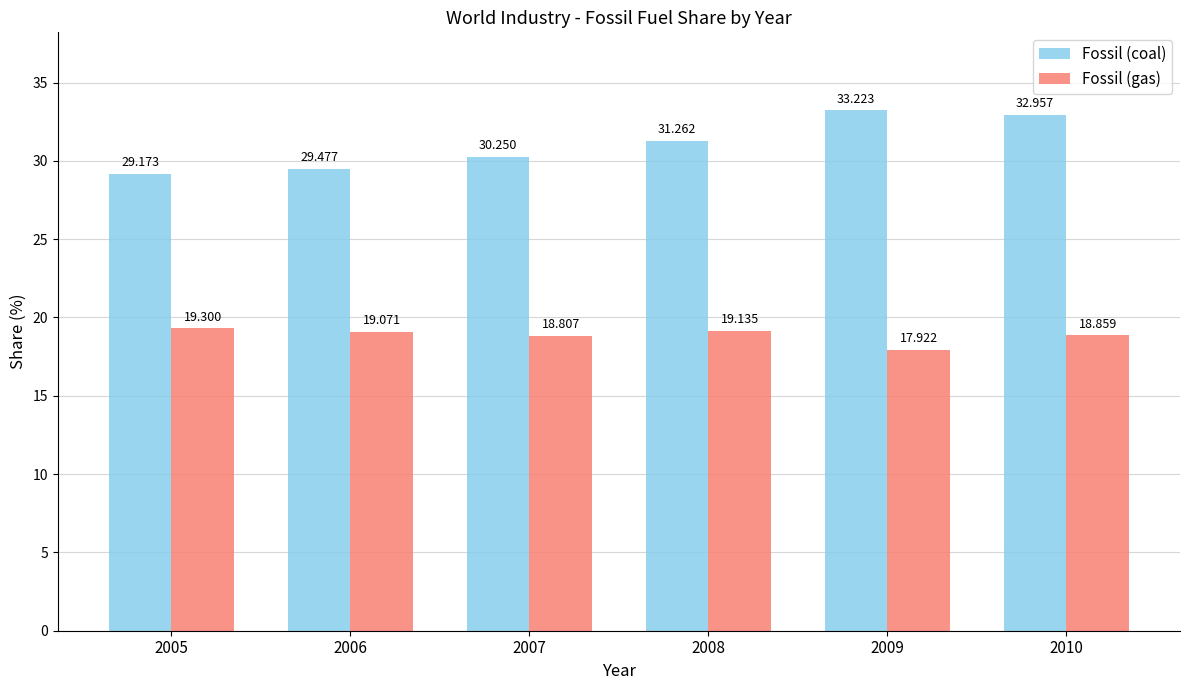

What are all the series names shown in the legend?

Fossil (coal), Fossil (gas)